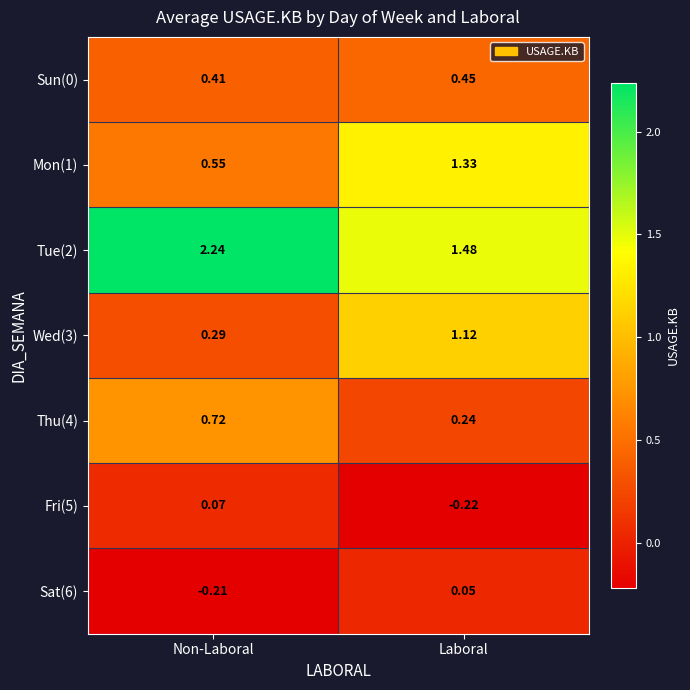

Where does the Mon(1) series first go above 1?

Laboral